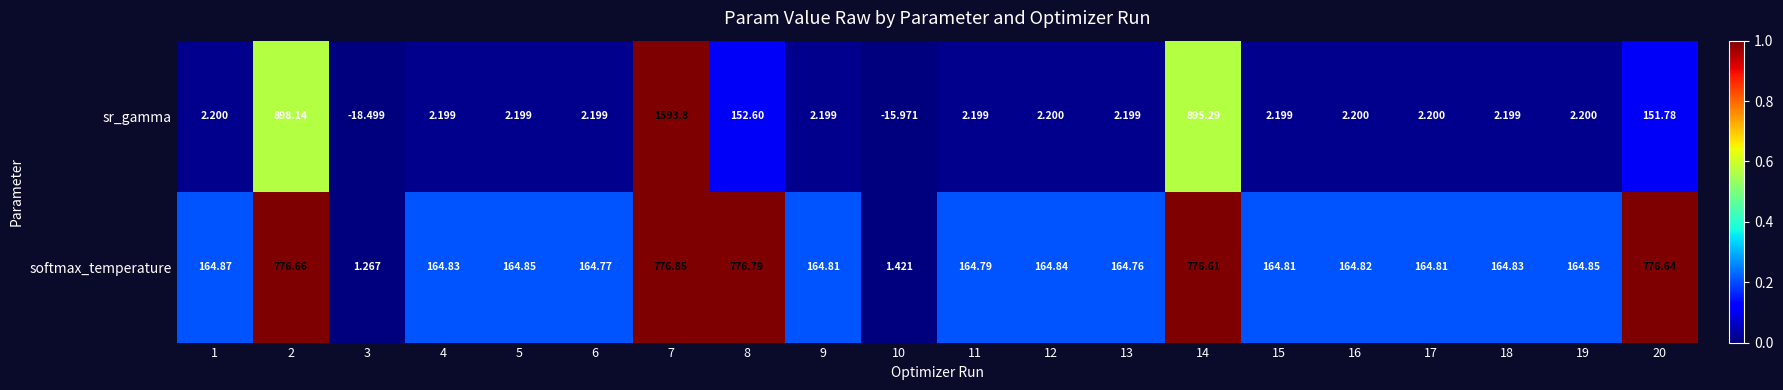

What is the total value across all series at 14?

1671.9